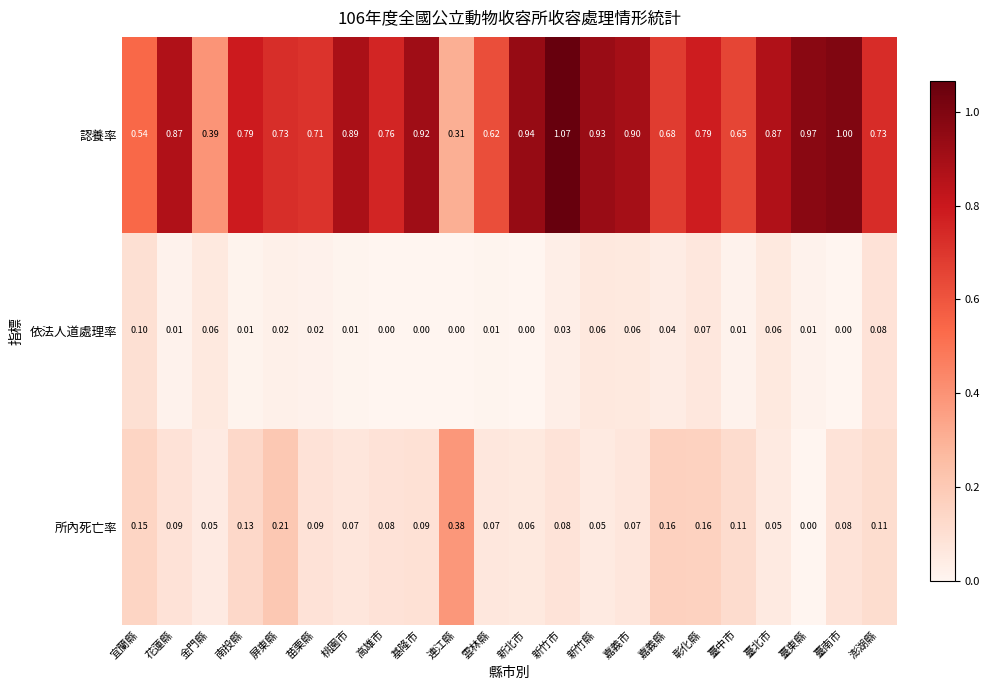

At how many categories does at least one series exceed 0?

22